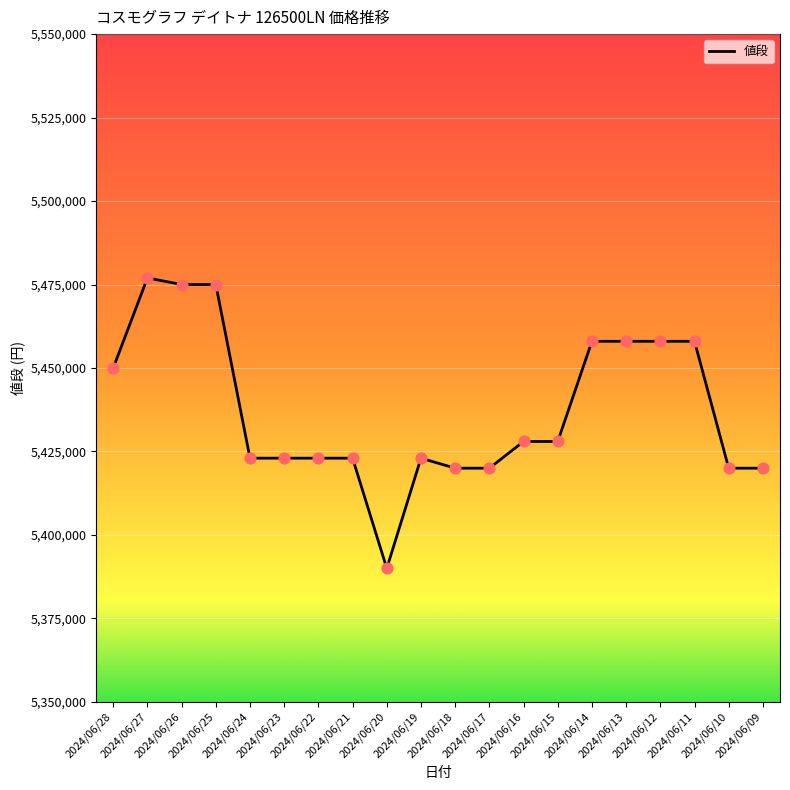

What is the change in value from 2024/06/18 to 2024/06/14?

+38000